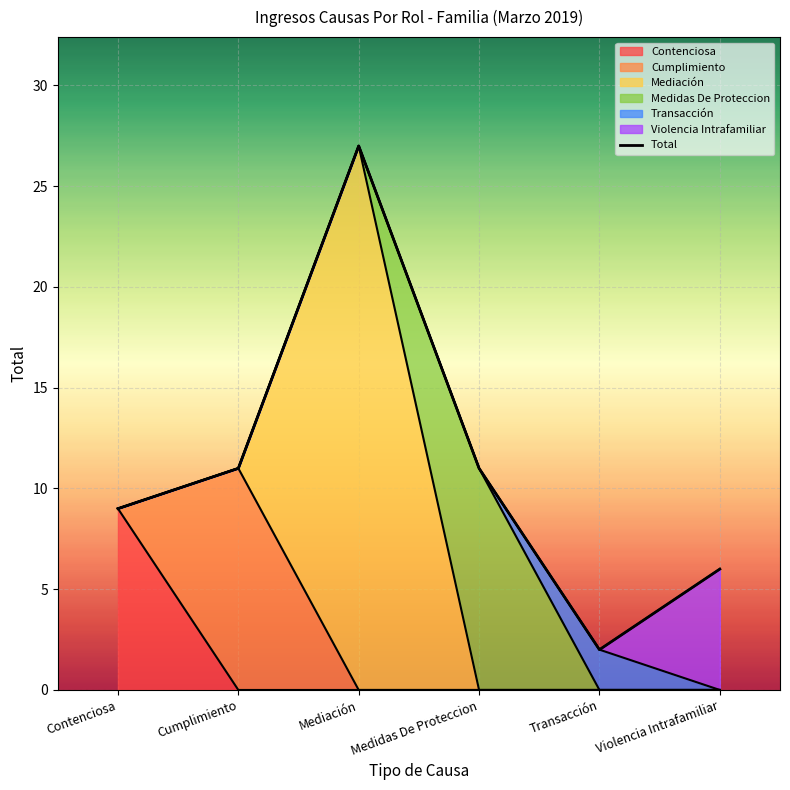

What is the difference between the maximum and minimum values?

25